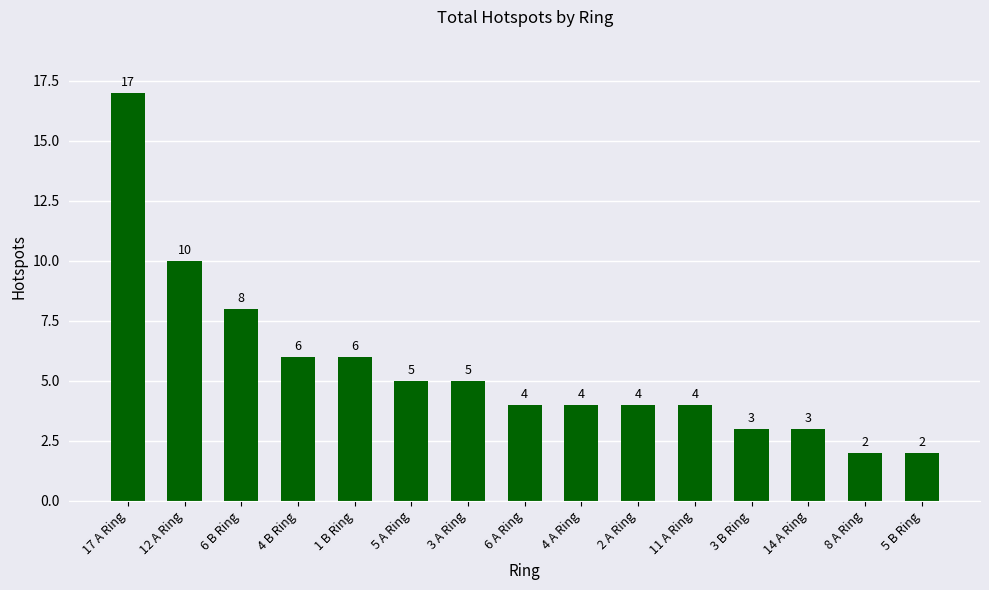

Which category has the highest value across all series?

17 A Ring